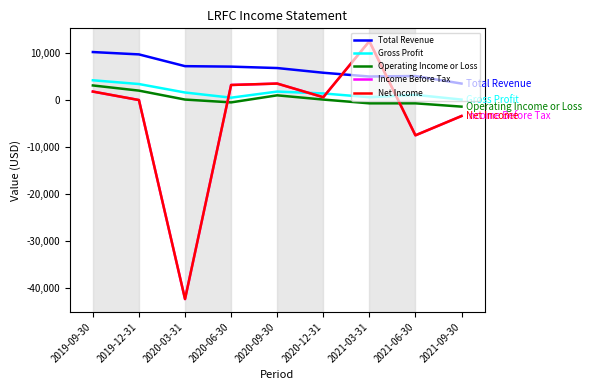

What is the value of the Net Income point at the 3rd from the left?

-42400